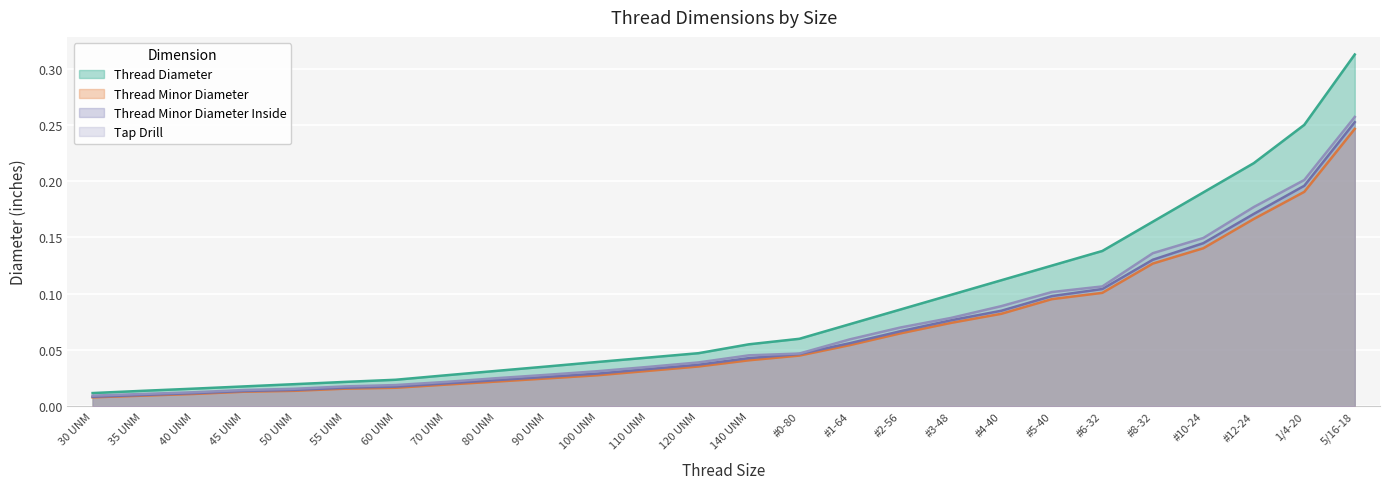

What is the label of the 11th point from the right?

#1-64